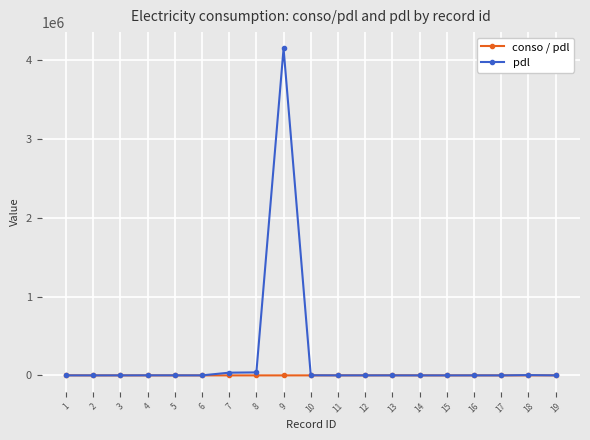

Which series has the largest total across all categories?

pdl